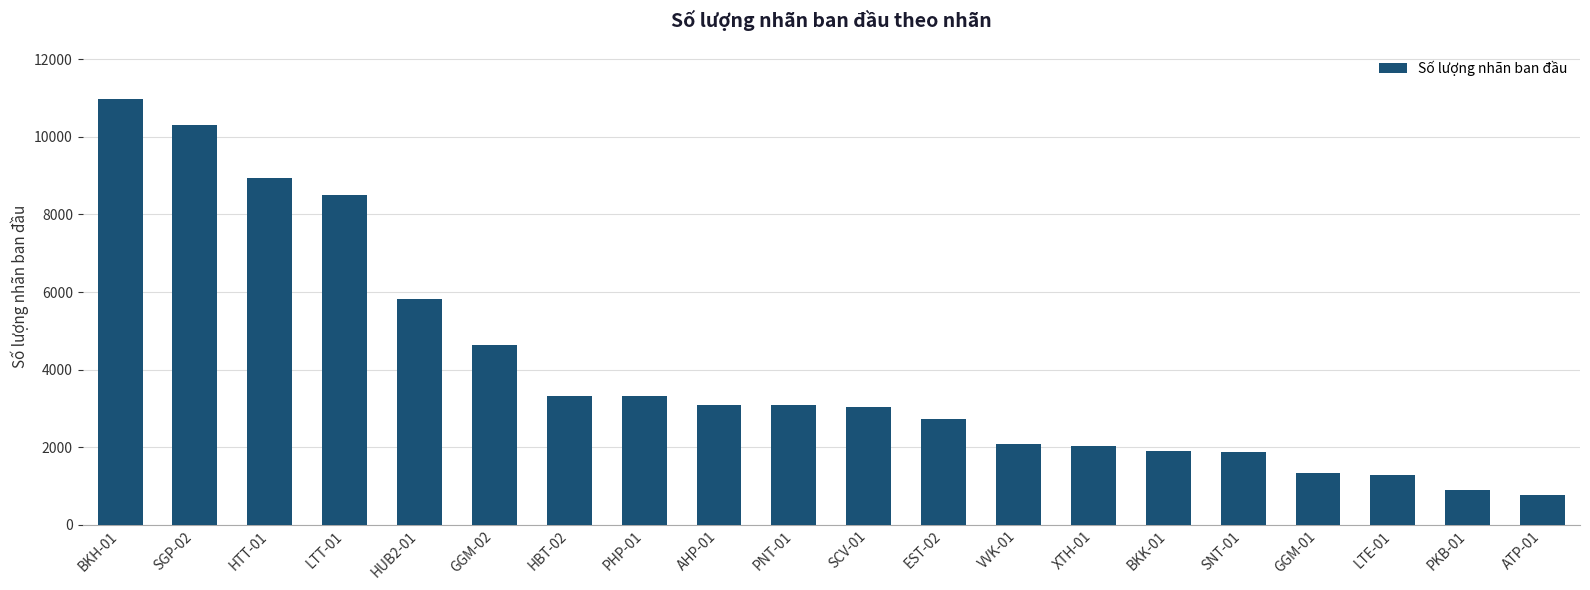

What is the label of the 1st bar from the right?

ATP-01